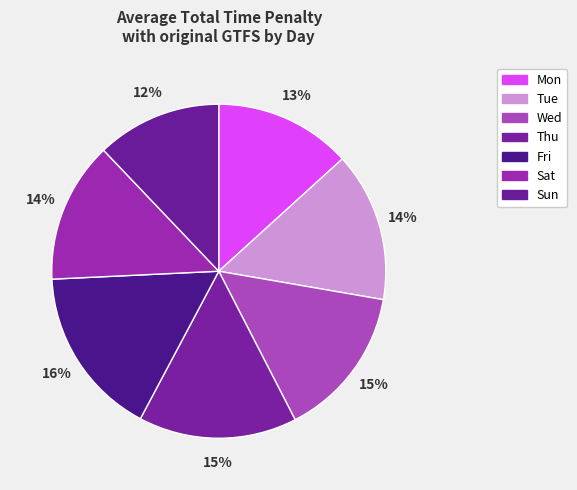

Count the number of slices in the pie.

7